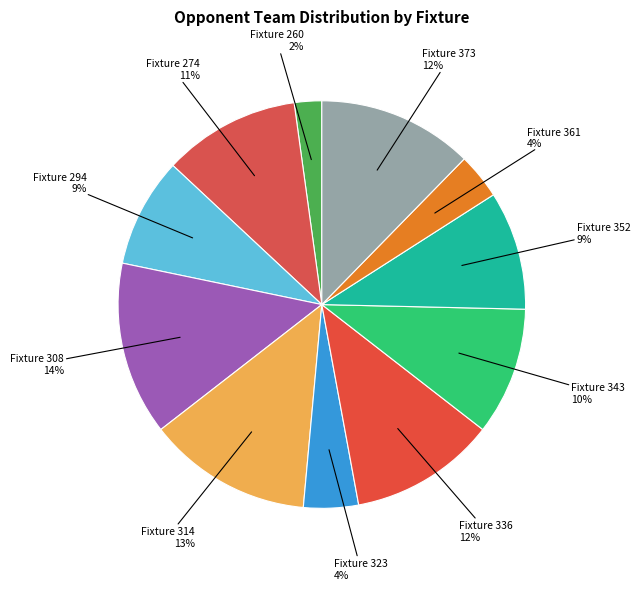

To the nearest percent, what is the combined percentage of Fixture 343 and Fixture 336?

22%